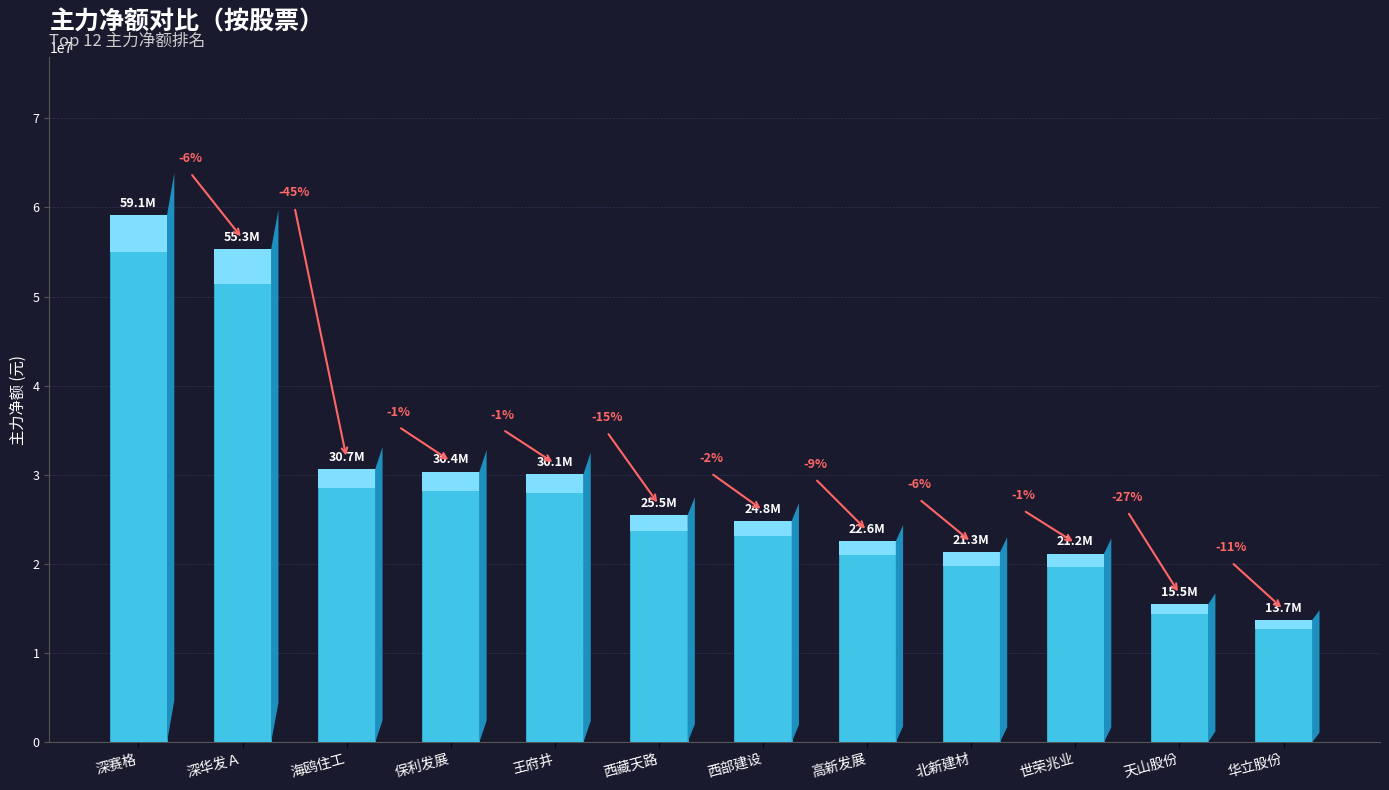

Are the bars horizontal?

No